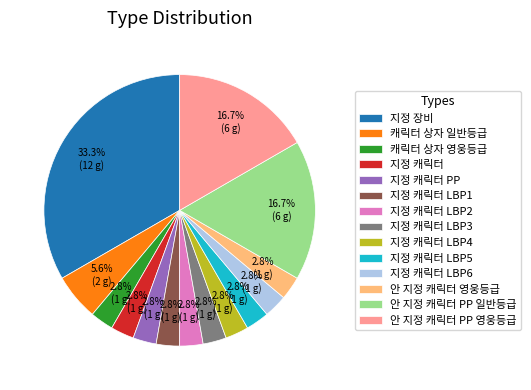

What is the ratio of the value at 지정 캐릭터 LBP2 to the value at 지정 캐릭터 LBP4?

1.0